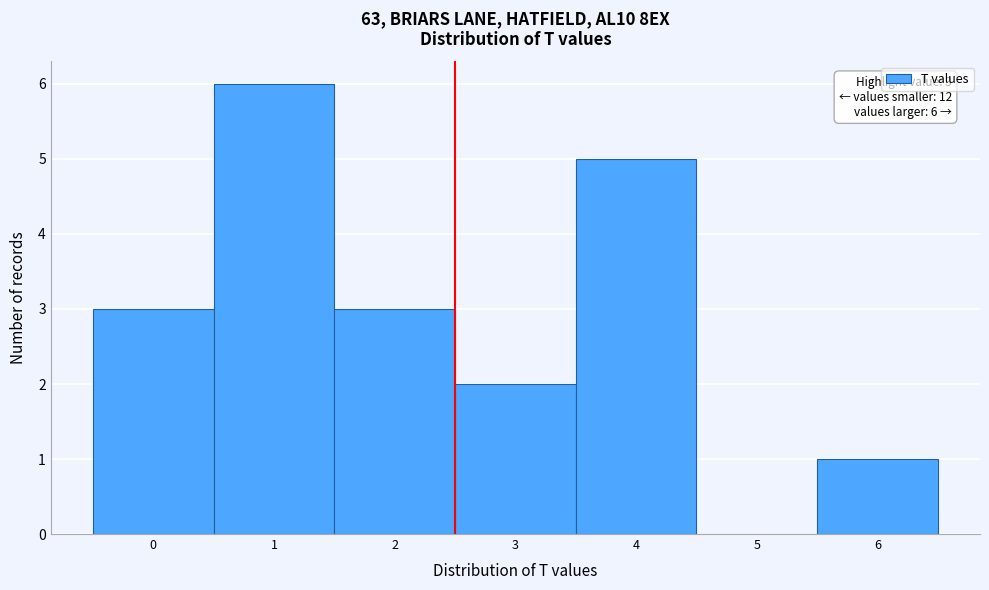

Reading left to right, transcribe all the data shown in this chart.

0=3	1=6	2=3	3=2	4=5	5=0	6=1